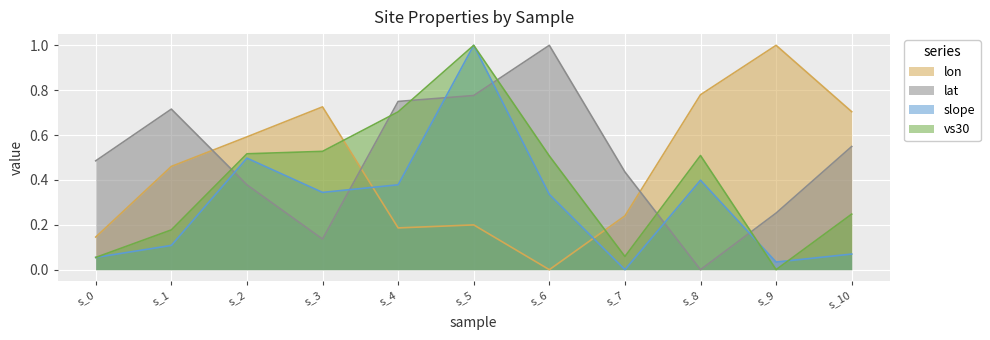

What is the average value of the lat series?

0.5